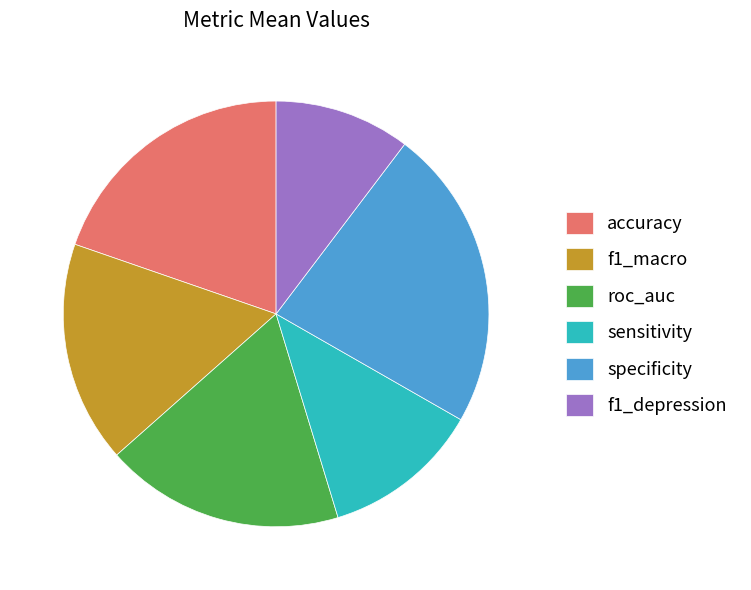

How many segments does this pie chart have?

6